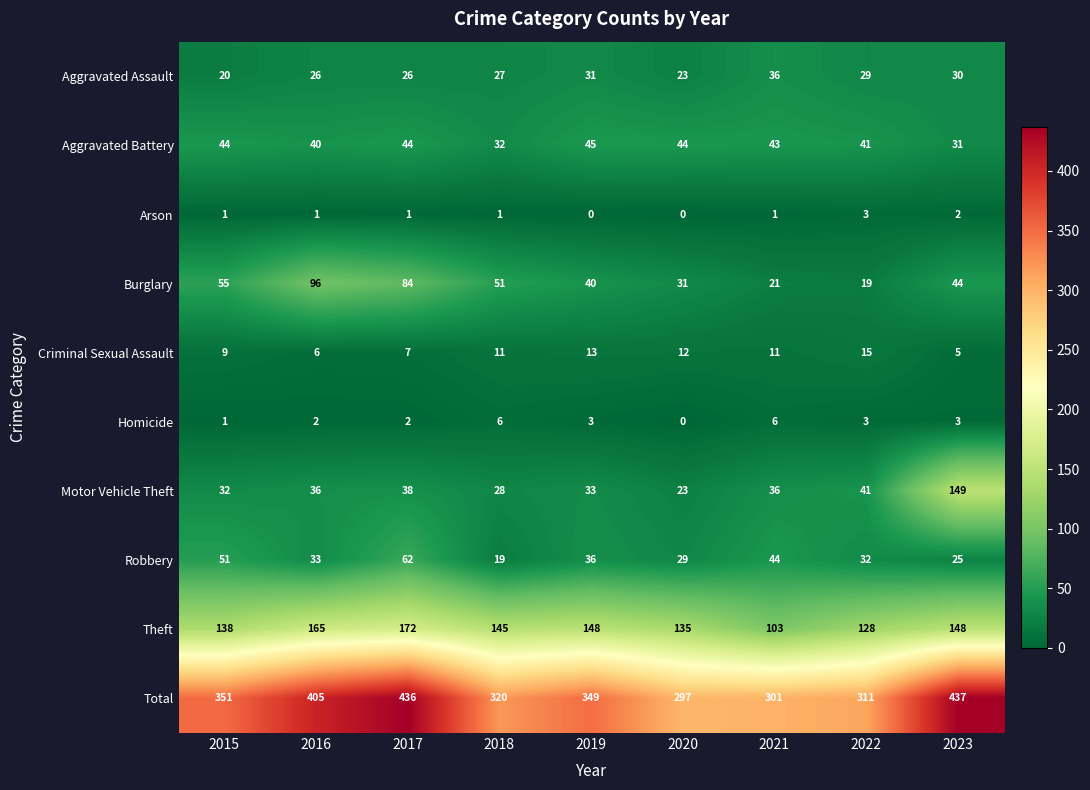

What is the maximum value shown in the chart?

437